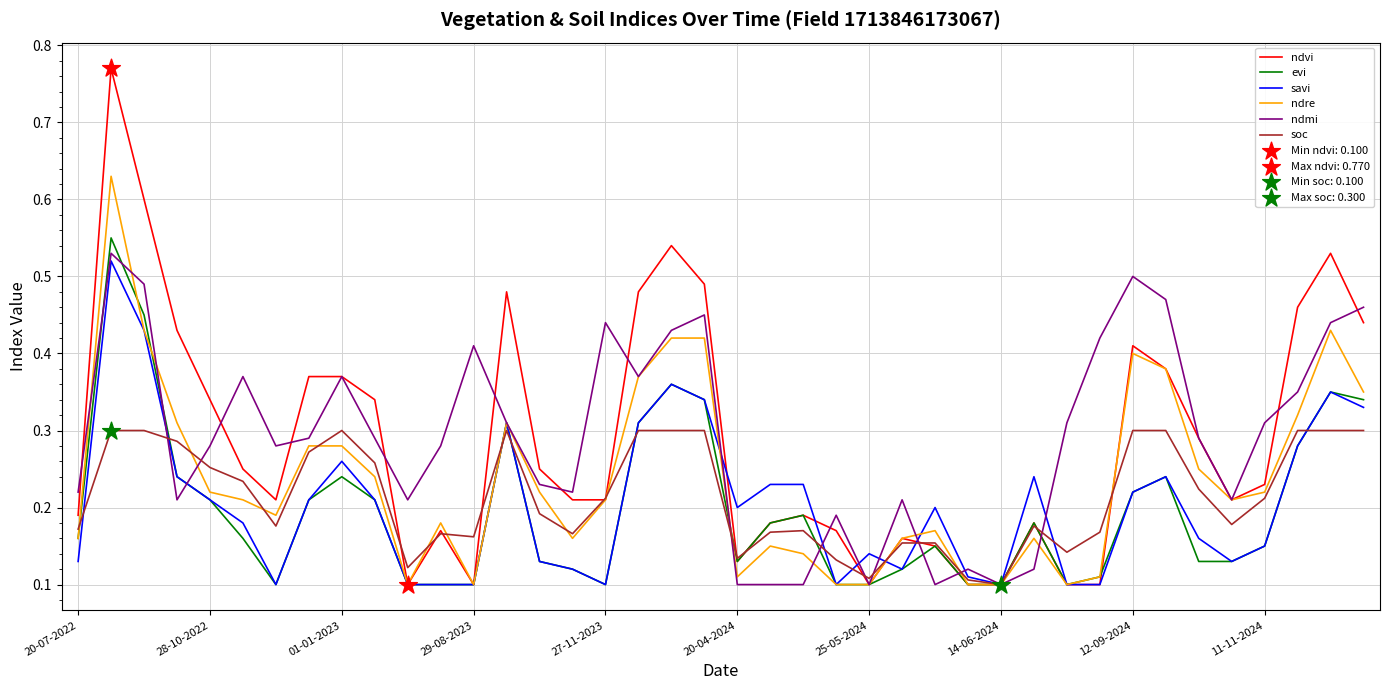

At how many categories does at least one series exceed 0?

40